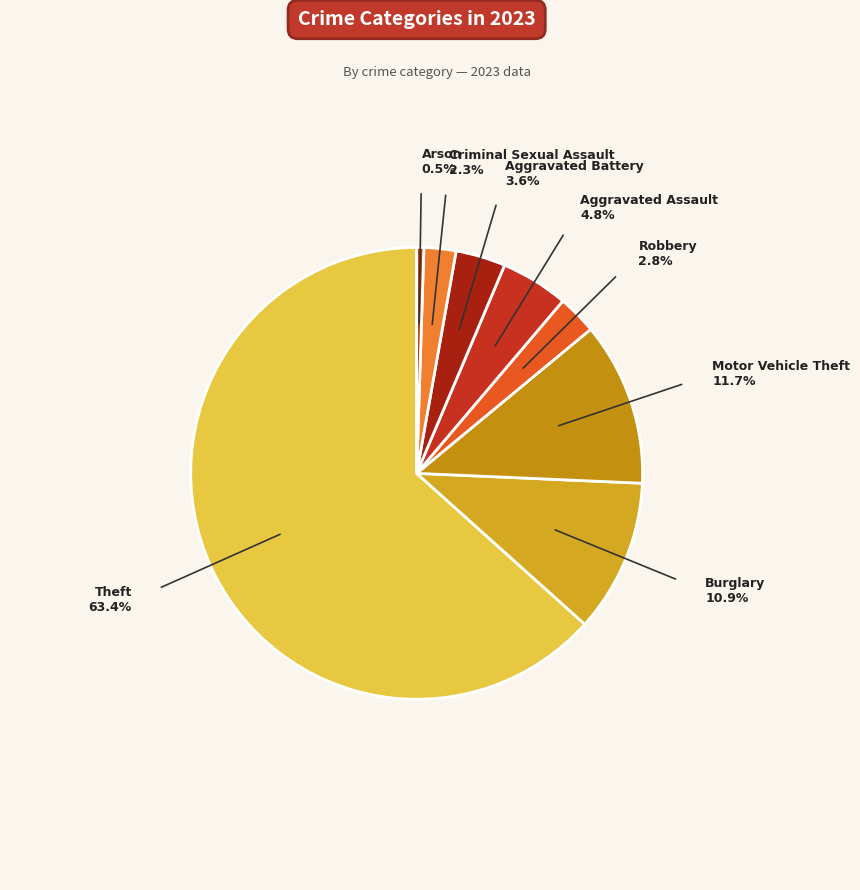

How many segments does this pie chart have?

8